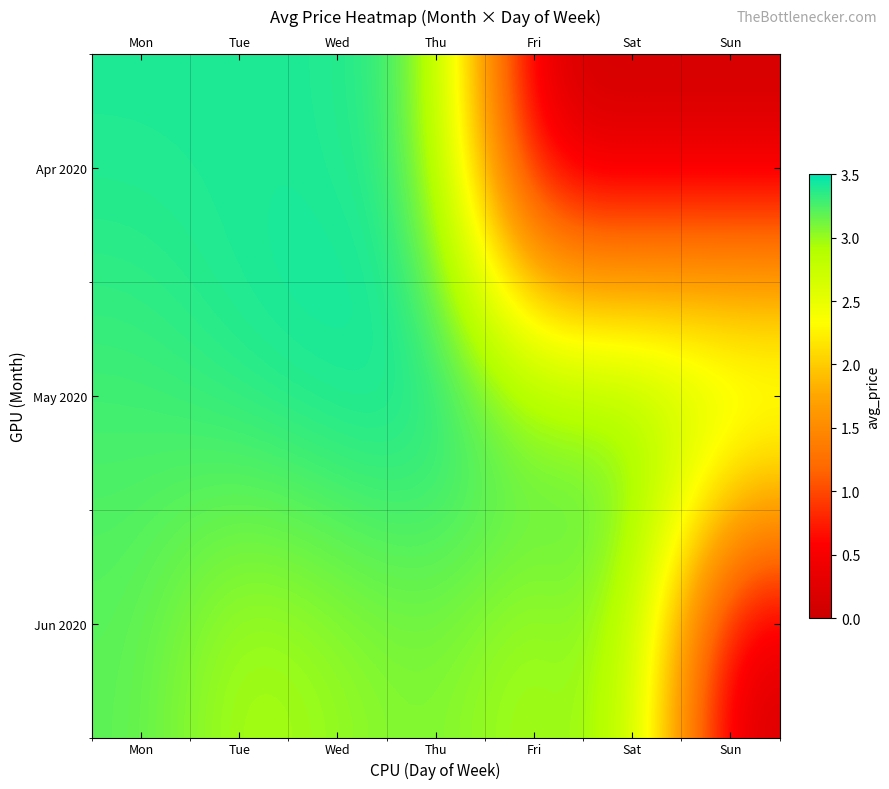

Which series has the largest total across all categories?

May 2020